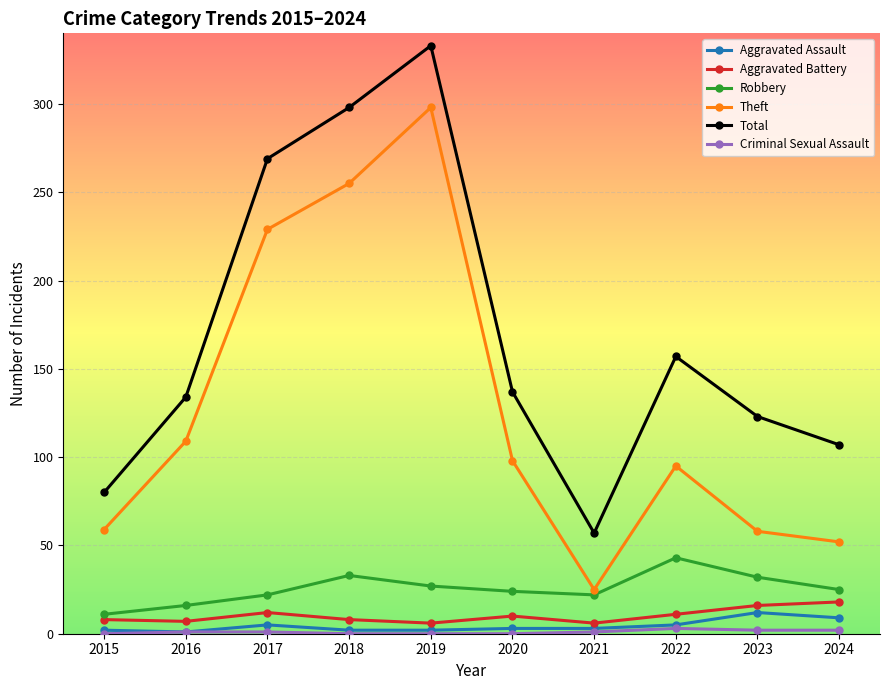

Which series has the largest range (max minus min)?

Total